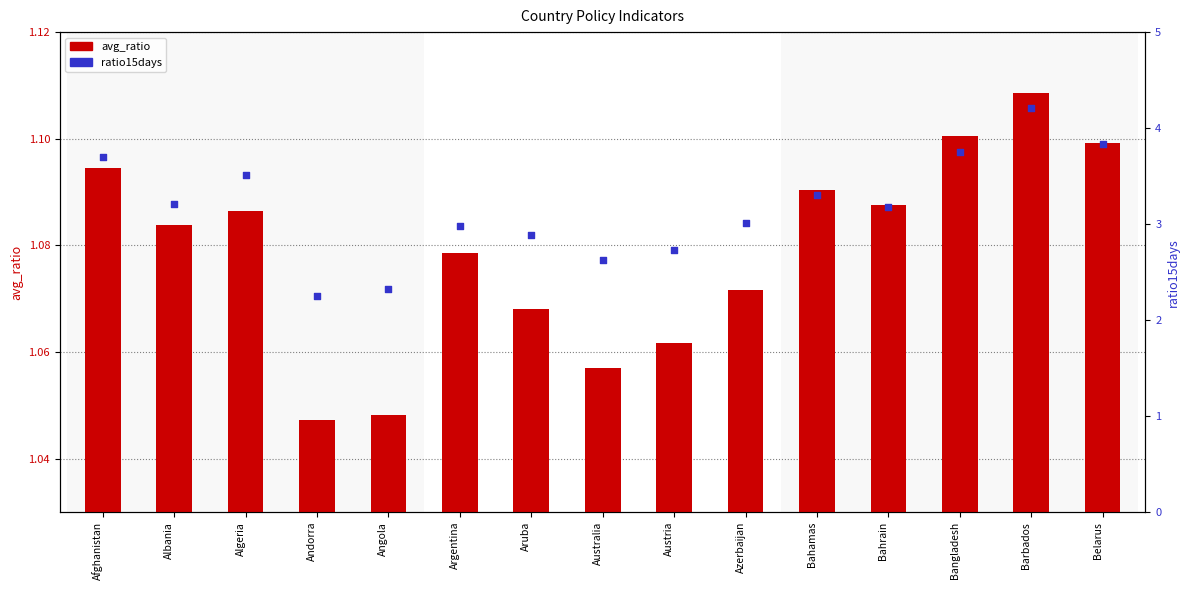

Which series contains the highest Y value?

ratio15days